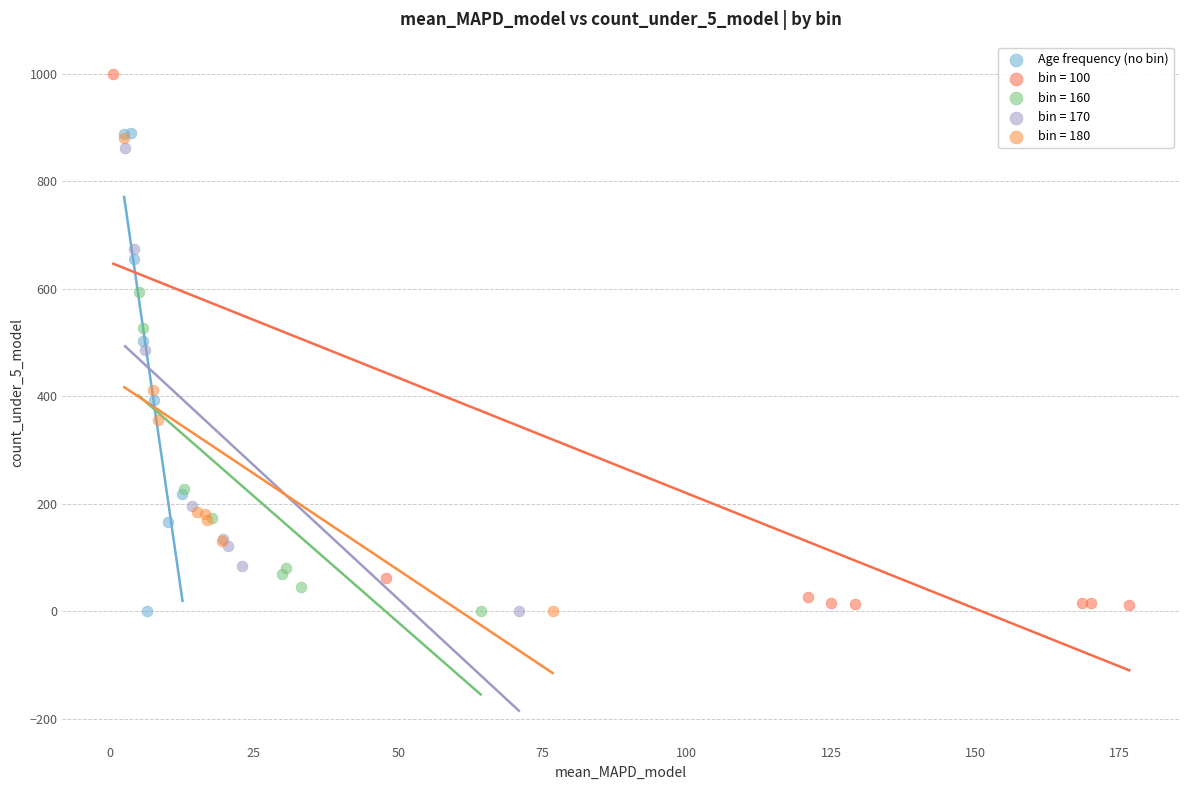

Which series reaches the maximum Y coordinate?

bin = 100